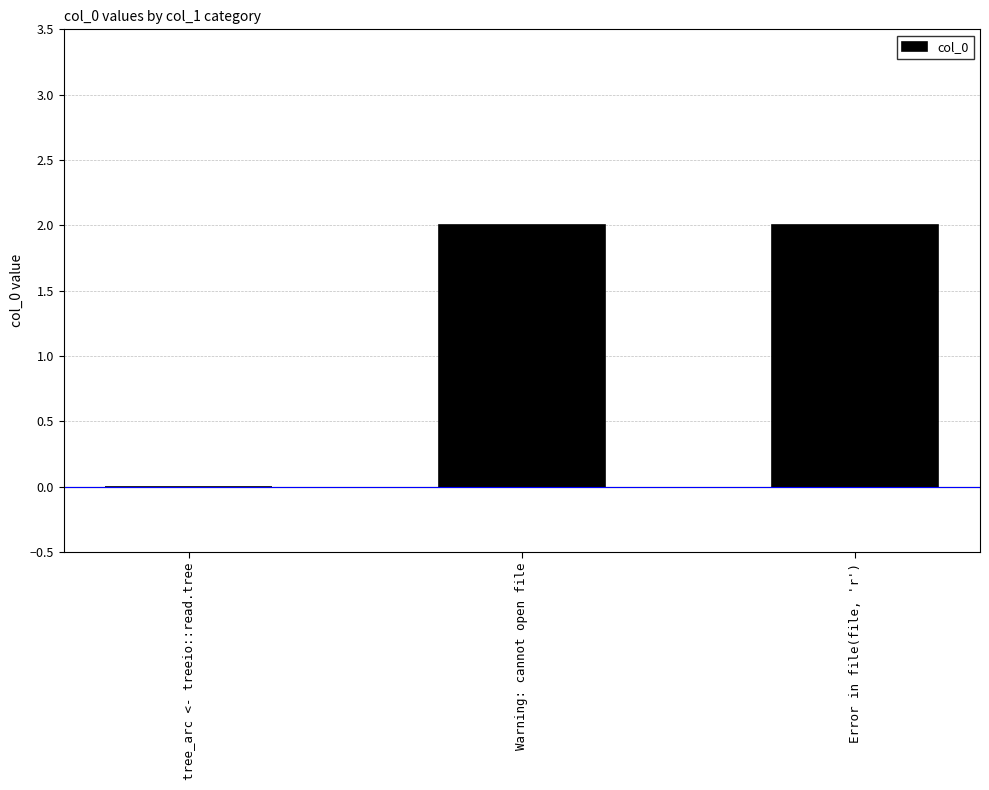

What is the maximum value shown in the chart?

2